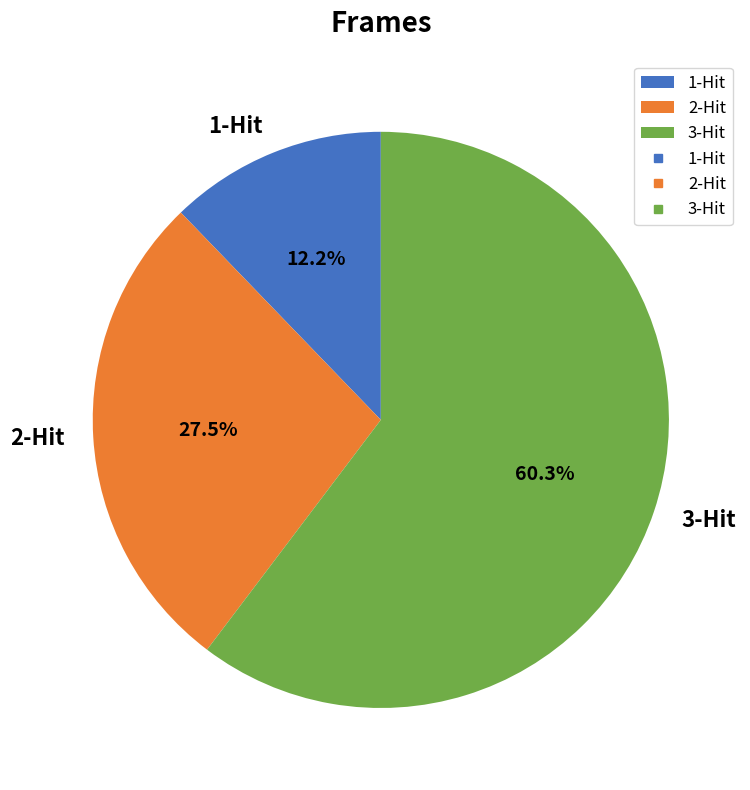

Is 3-Hit the majority of the pie?

Yes